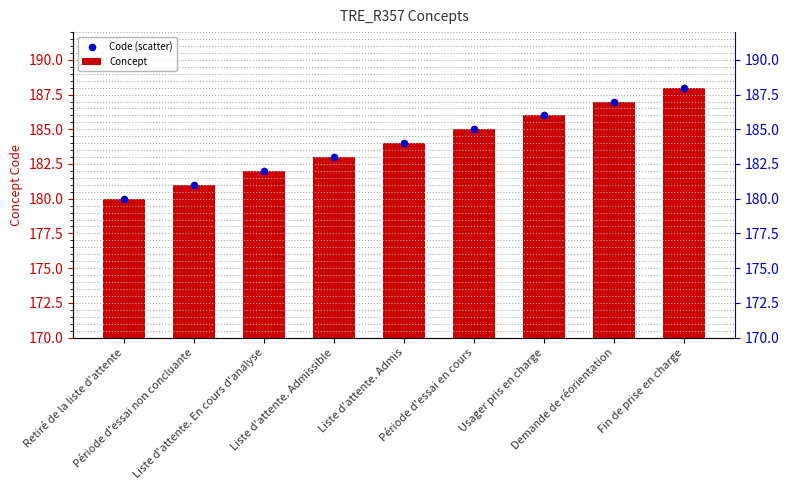

At which category is the sum across all series the highest?

Fin de prise en charge